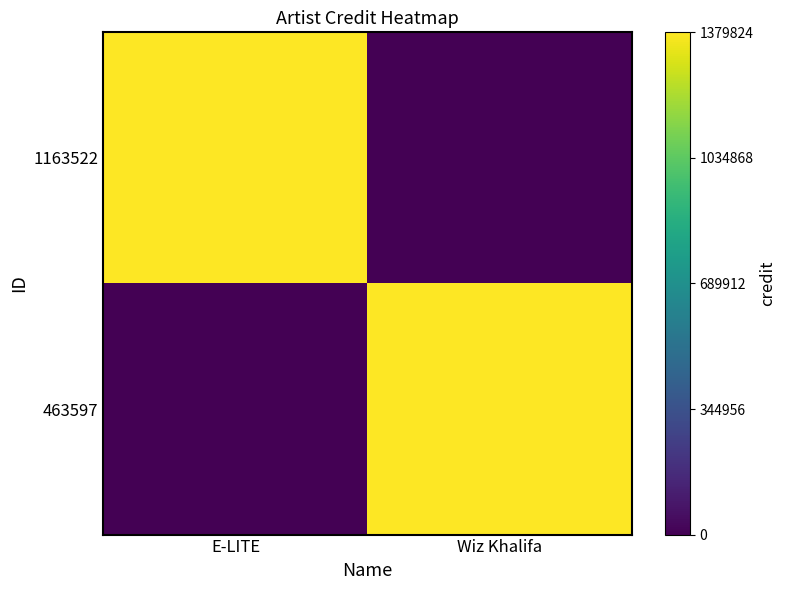

At E-LITE, list the series in order from smallest to largest.

463597, 1163522